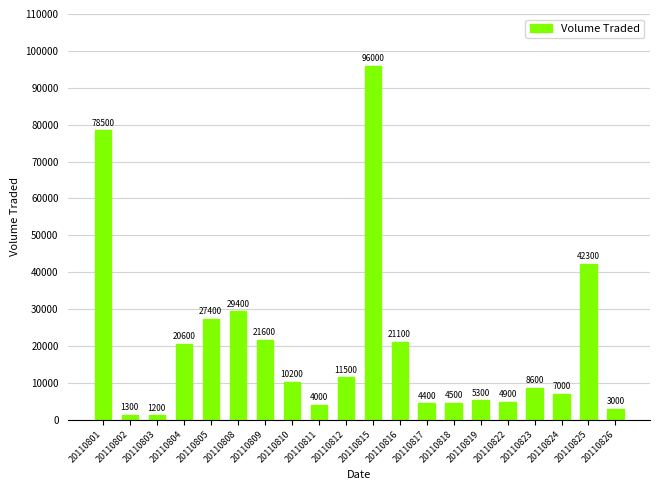

Reading left to right, what are all the values shown in this chart?

20110801=78500	20110802=1300	20110803=1200	20110804=20600	20110805=27400	20110808=29400	20110809=21600	20110810=10200	20110811=4000	20110812=11500	20110815=96000	20110816=21100	20110817=4400	20110818=4500	20110819=5300	20110822=4900	20110823=8600	20110824=7000	20110825=42300	20110826=3000